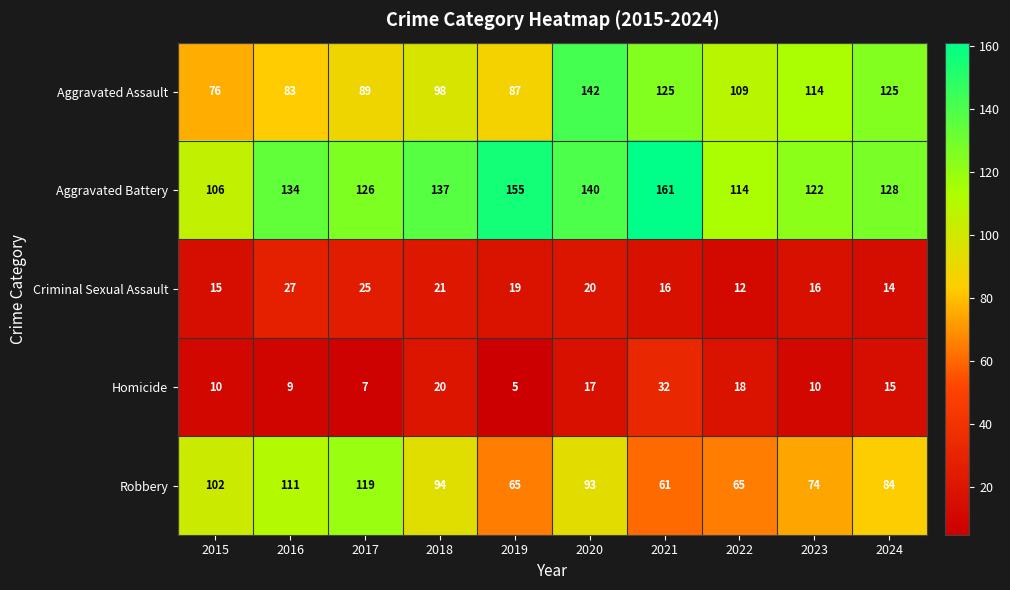

What is the greatest value displayed?

161